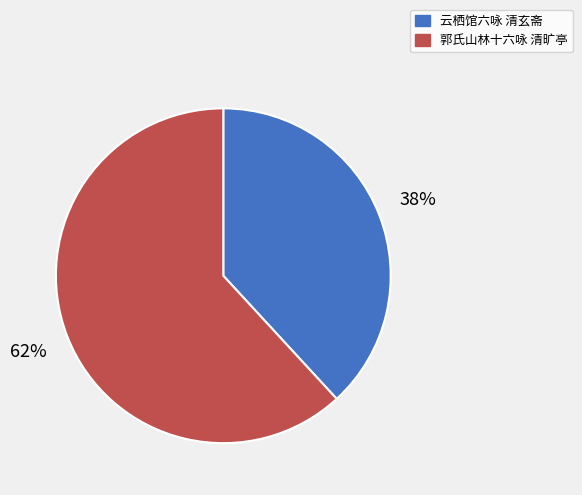

The 郭氏山林十六咏 清旷亭 slice represents 62% of the pie. True or false?

True